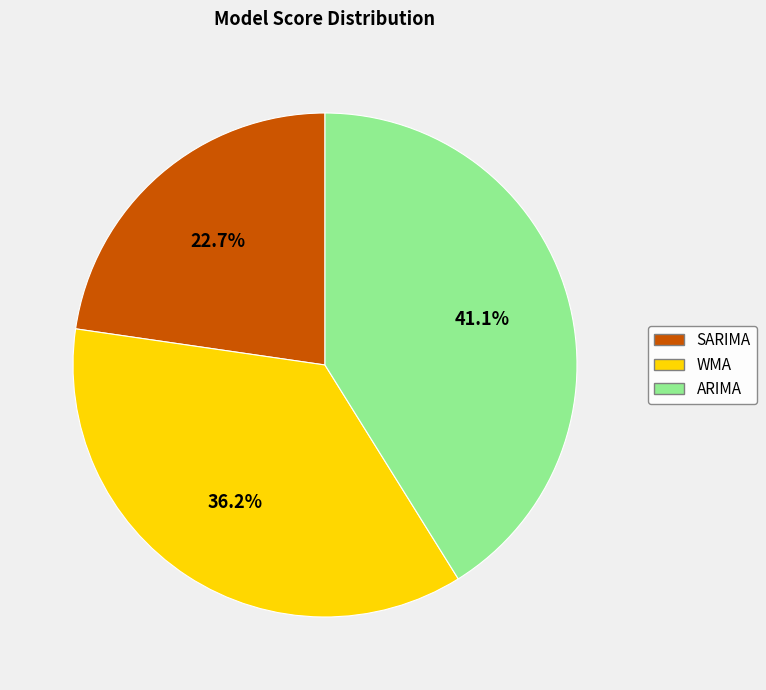

How many slices are in this pie chart?

3